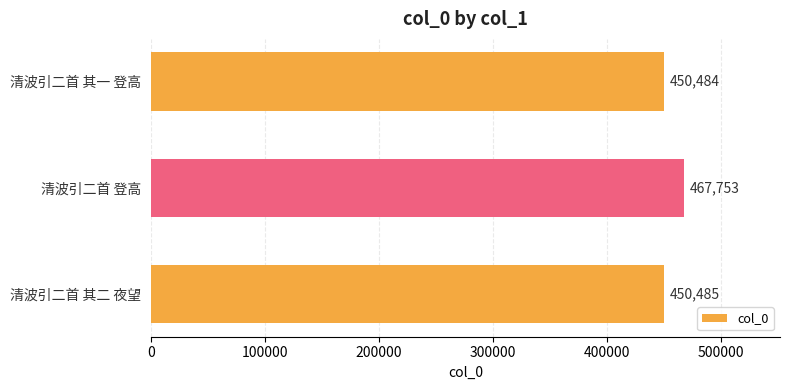

Reading bottom to top, list all the values displayed in this chart.

清波引二首 其二 夜望=450485	清波引二首 登高=467753	清波引二首 其一 登高=450484